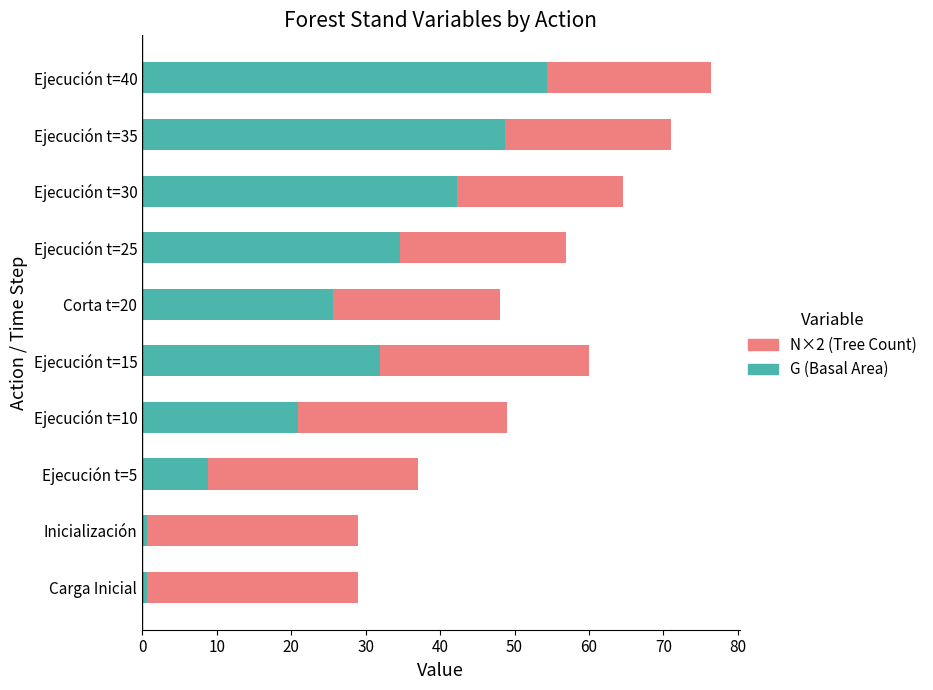

At which category is the sum across all series the highest?

Ejecución t=40